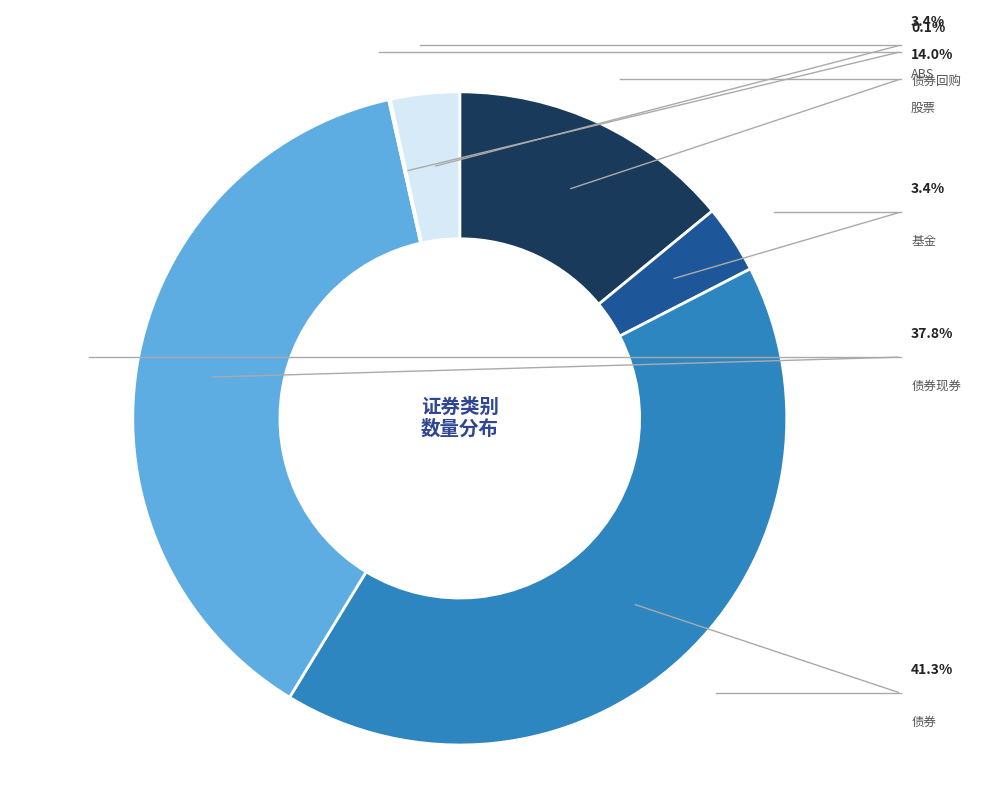

Rank the categories by value from lowest to highest.

债券回购, 基金, ABS, 股票, 债券现券, 债券